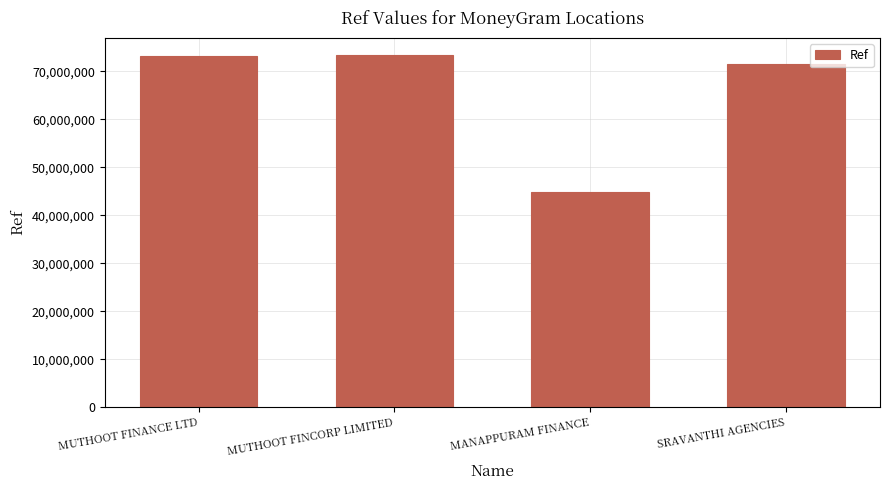

What is the value of the 1st bar from the left?

73262341